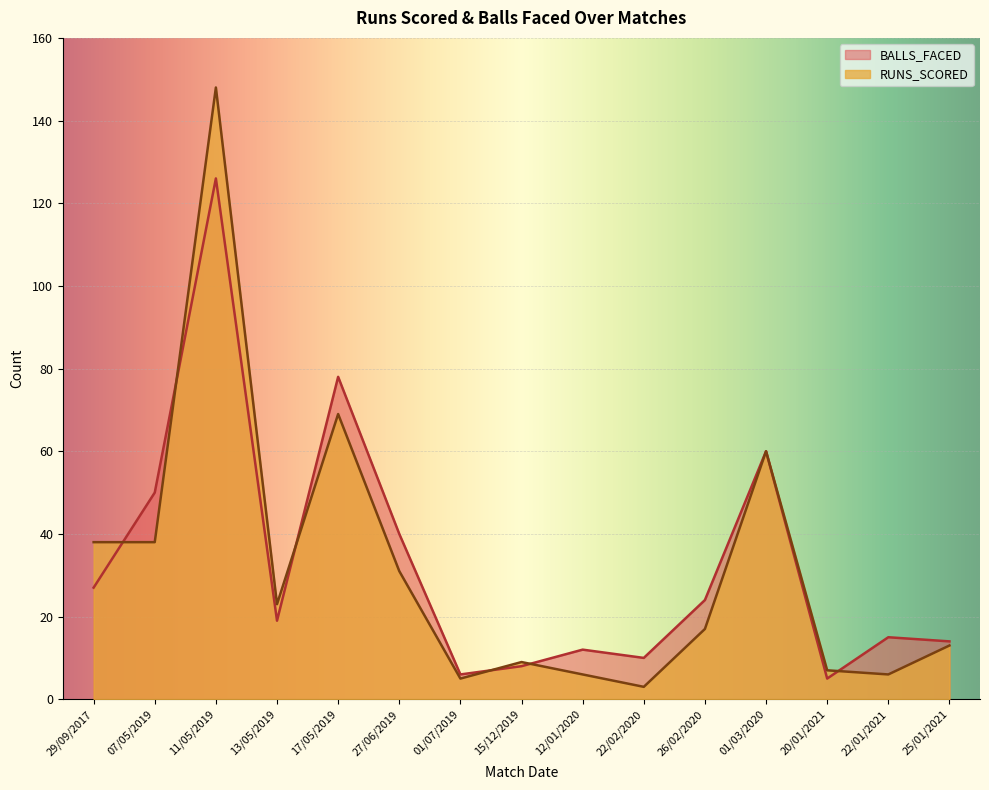

True or false: RUNS_SCORED has a value of 11 at 07/05/2019.

False